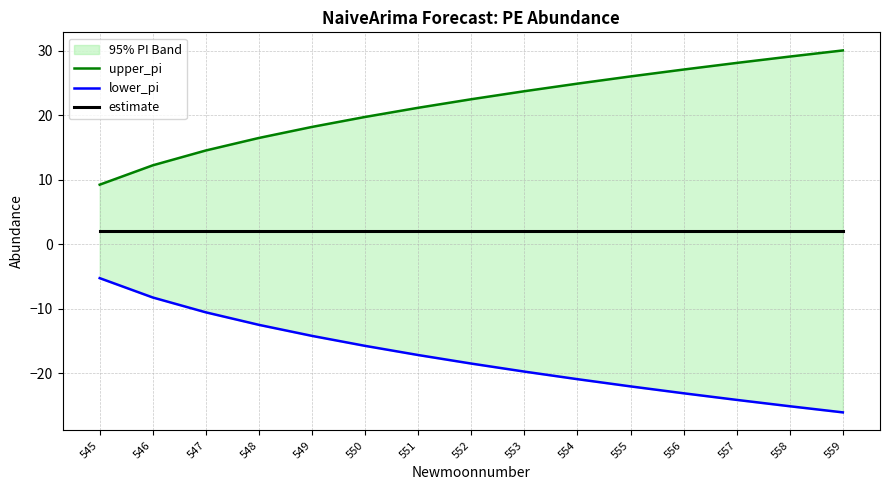

What is the difference between the maximum and minimum values in the upper_pi series?

20.8